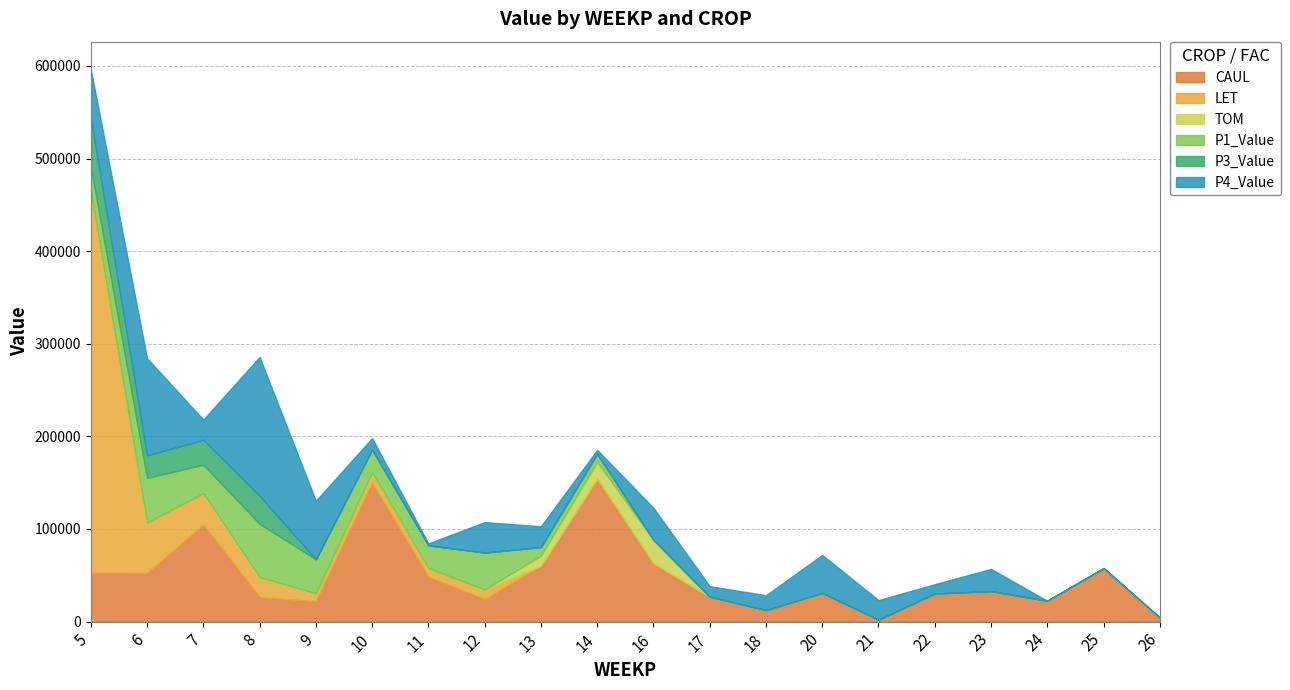

What is the sum of the P4_Value values at 21 and 9?

84359.2